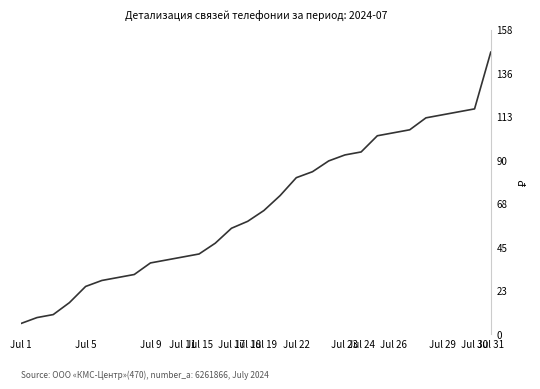

True or false: the data has more than 2 interior local peaks.

False